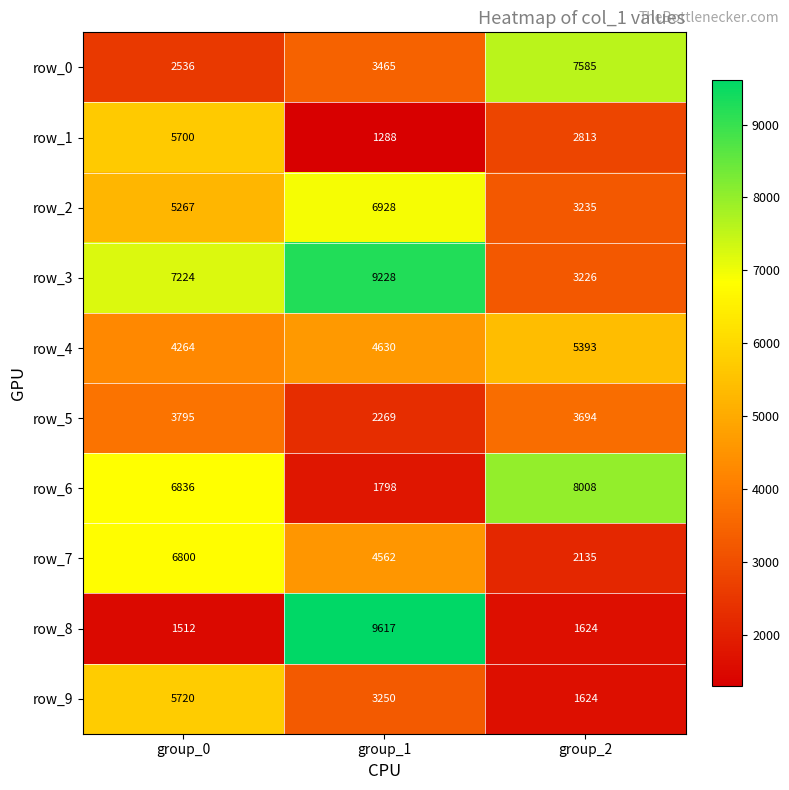

Reading right to left, list all the values displayed in this chart.

row_0: 7585	3465	2536
row_1: 2813	1288	5700
row_2: 3235	6928	5267
row_3: 3226	9228	7224
row_4: 5393	4630	4264
row_5: 3694	2269	3795
row_6: 8008	1798	6836
row_7: 2135	4562	6800
row_8: 1624	9617	1512
row_9: 1624	3250	5720